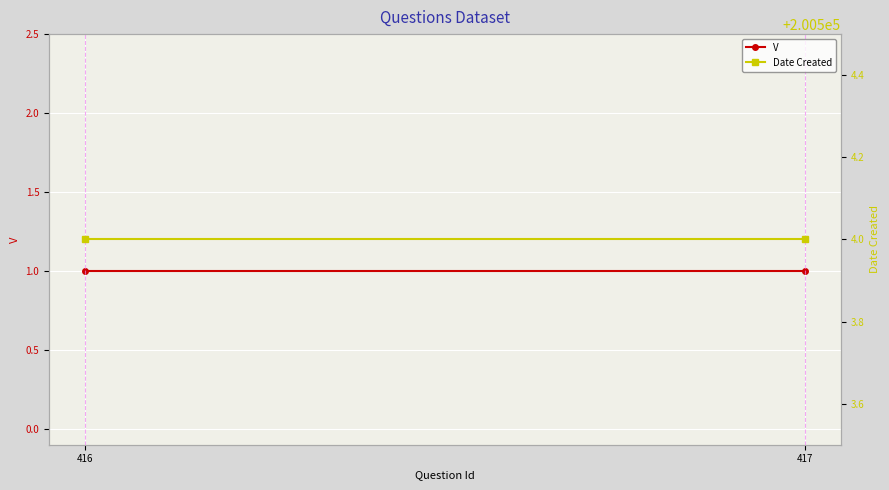

The V series shows 1 at 417. True or false?

True